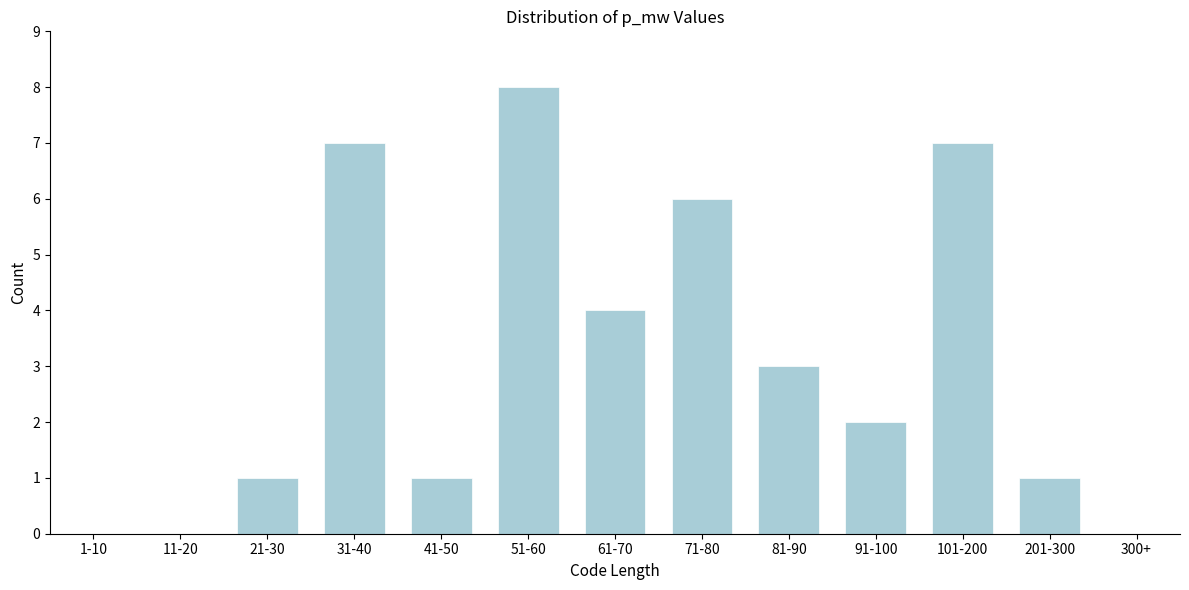

Reading right to left, what are all the values shown in this chart?

300+=0	201-300=1	101-200=7	91-100=2	81-90=3	71-80=6	61-70=4	51-60=8	41-50=1	31-40=7	21-30=1	11-20=0	1-10=0